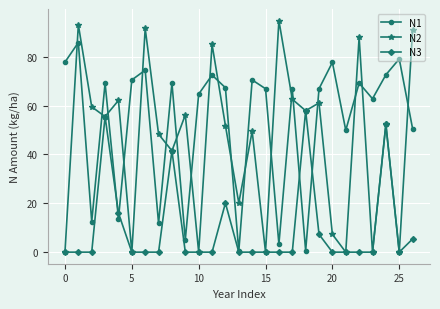

How many data points in N1 are above 66?

16